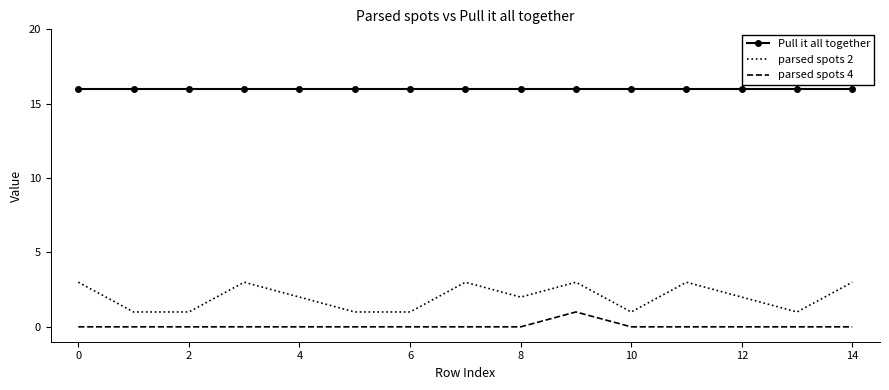

Which series has the largest total across all categories?

Pull it all together